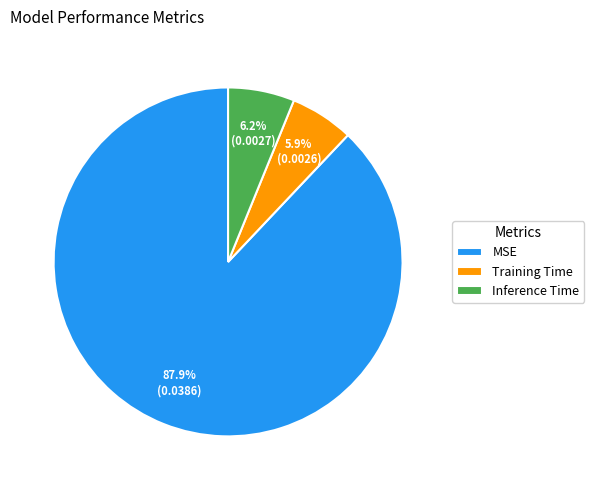

Combined, what portion of the pie is Training Time and MSE?

93.8%